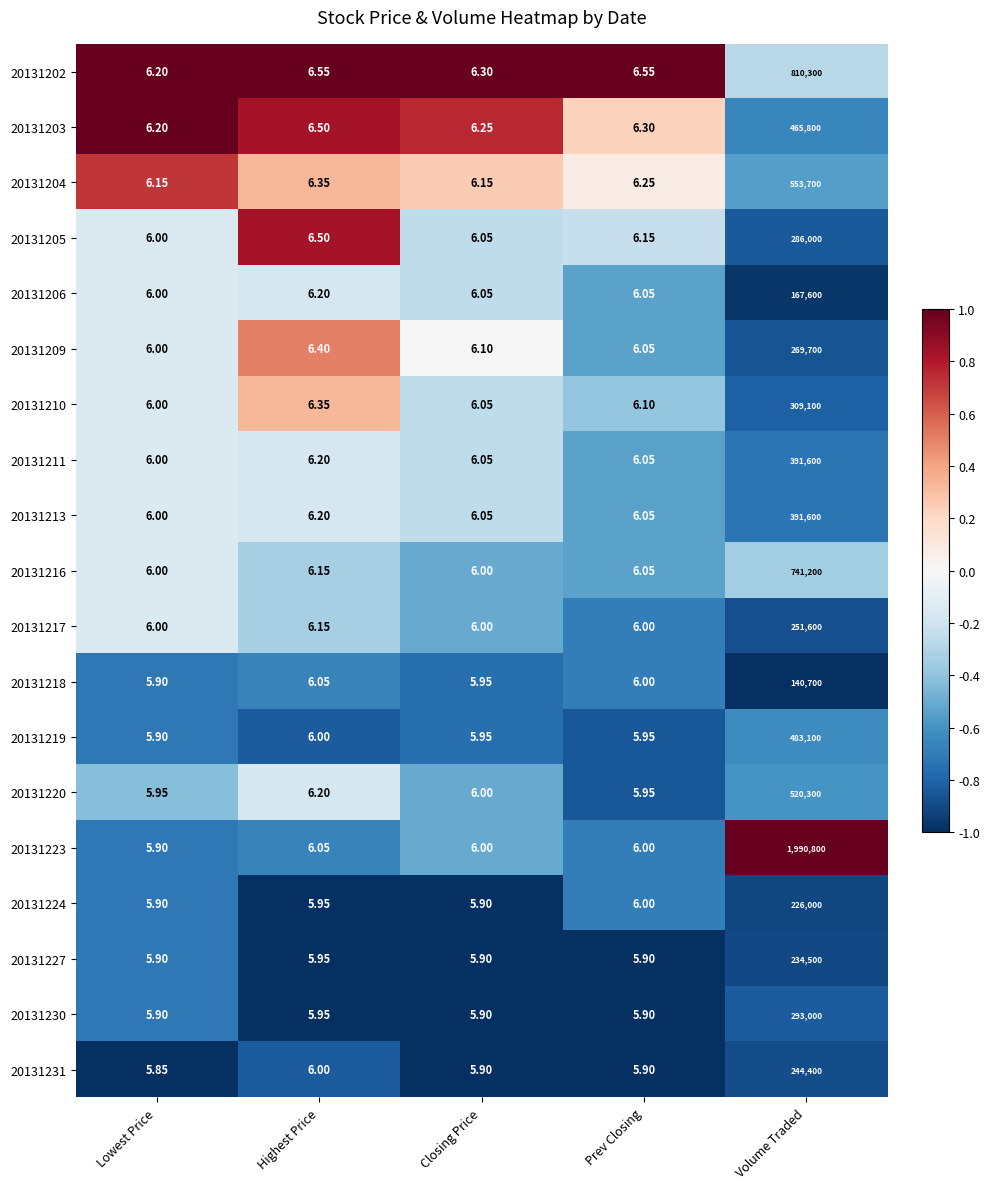

How many distinct data groups are displayed?

19